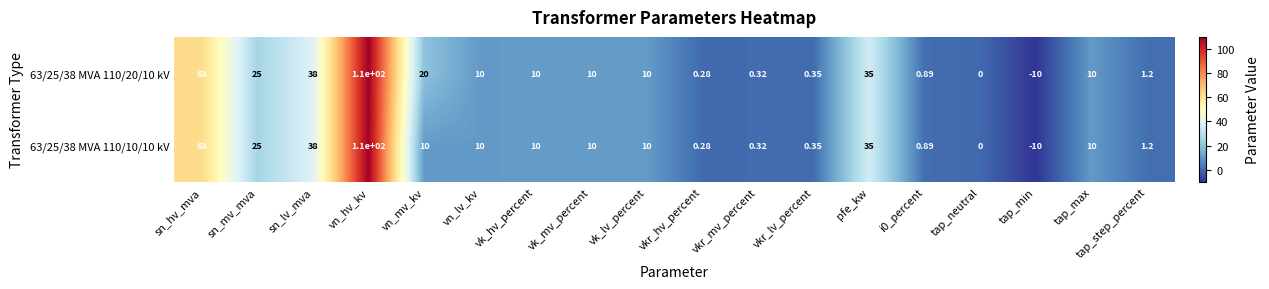

How many values in 63/25/38 MVA 110/10/10 kV are below zero?

1